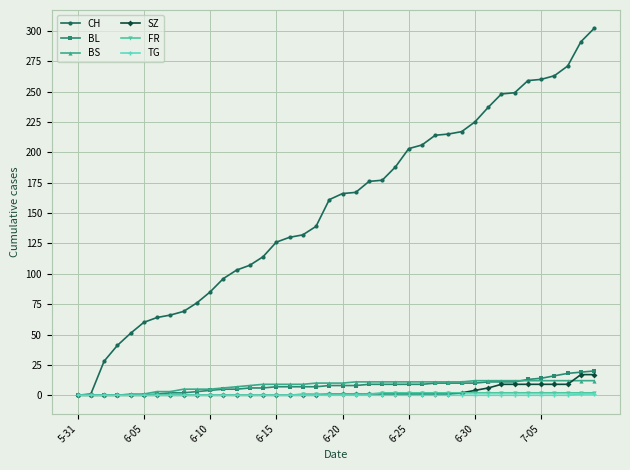

Which series has the largest total across all categories?

CH